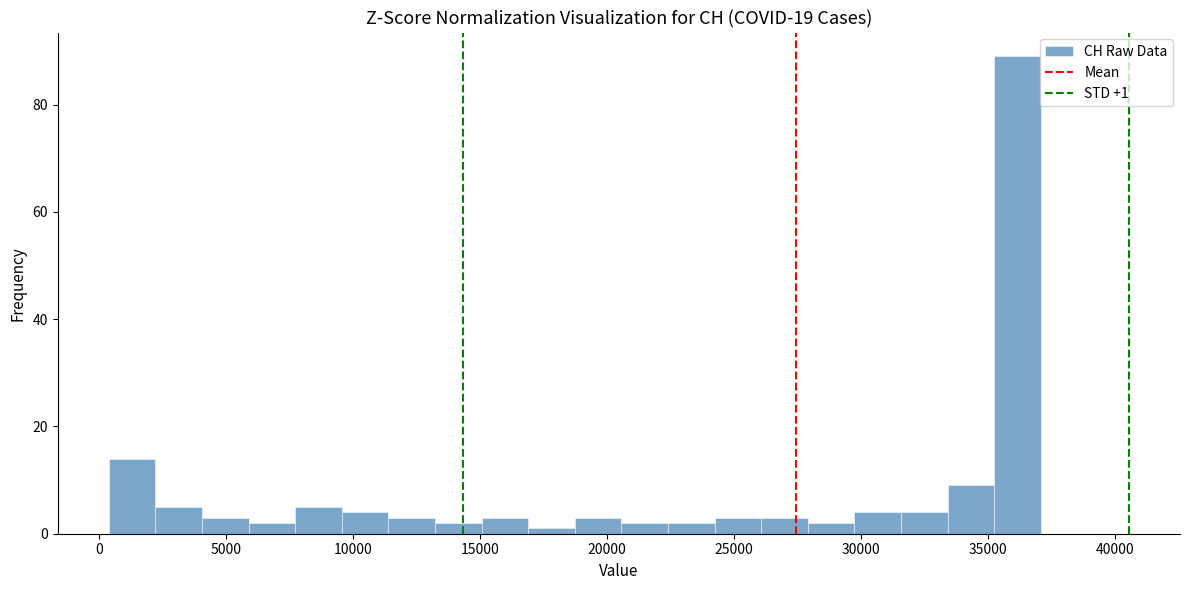

Read against the x-axis, roughly where is the centre of the tallest bar?

36000